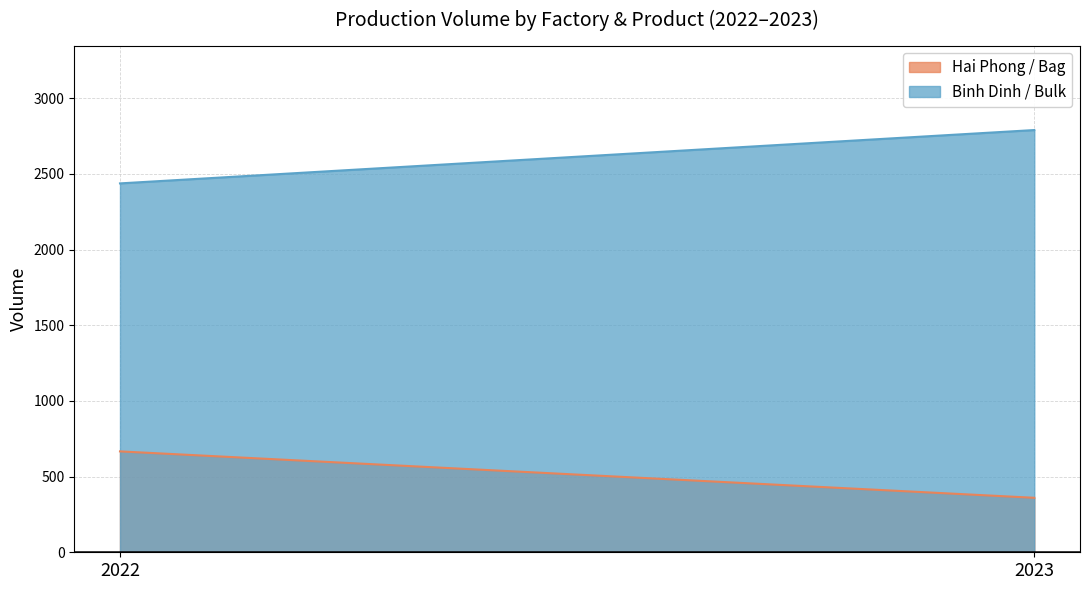

At which label does Hai Phong / Bag first exceed 666?

2022